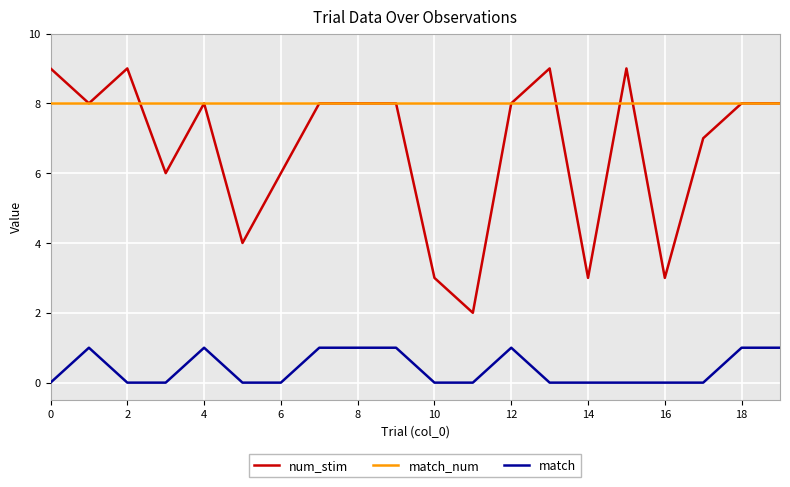

True or false: match has more than 2 interior local peaks.

True